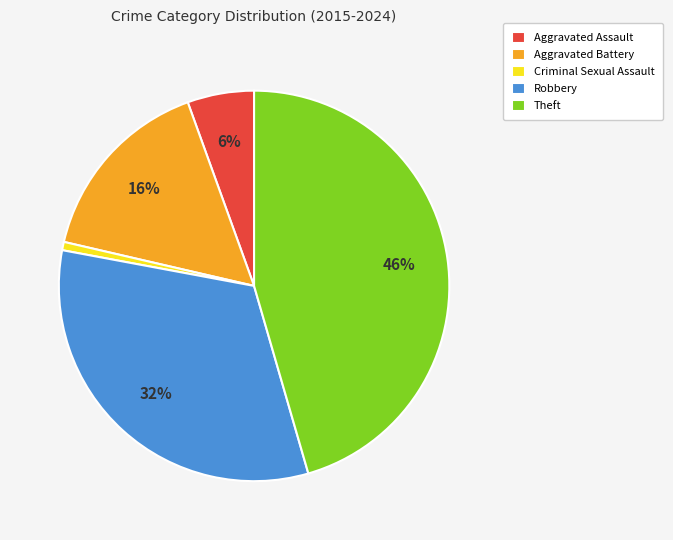

To the nearest percent, what portion does Aggravated Assault represent?

6%